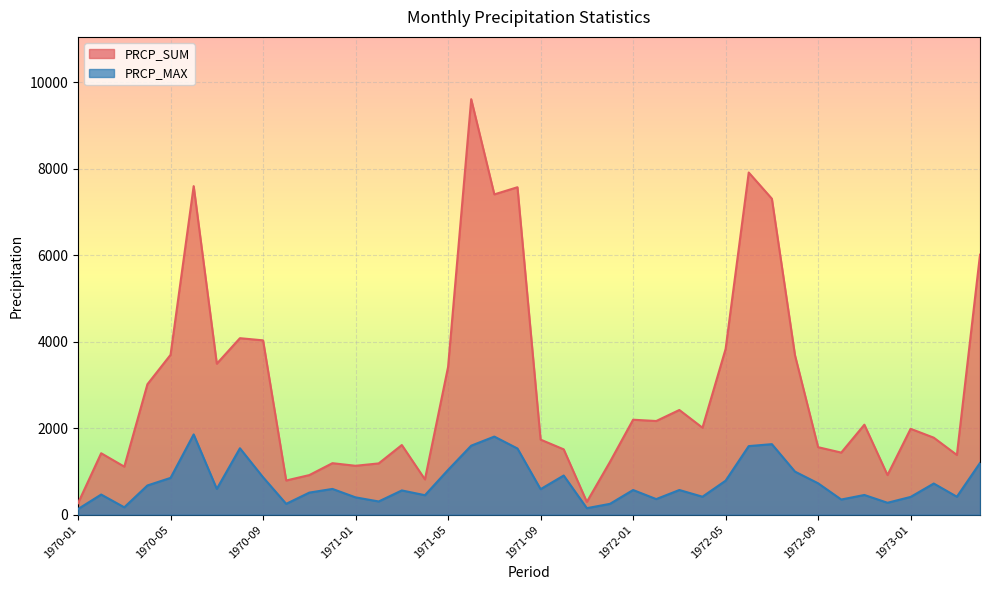

What is the value of the PRCP_SUM point at the 35th from the left?

2080